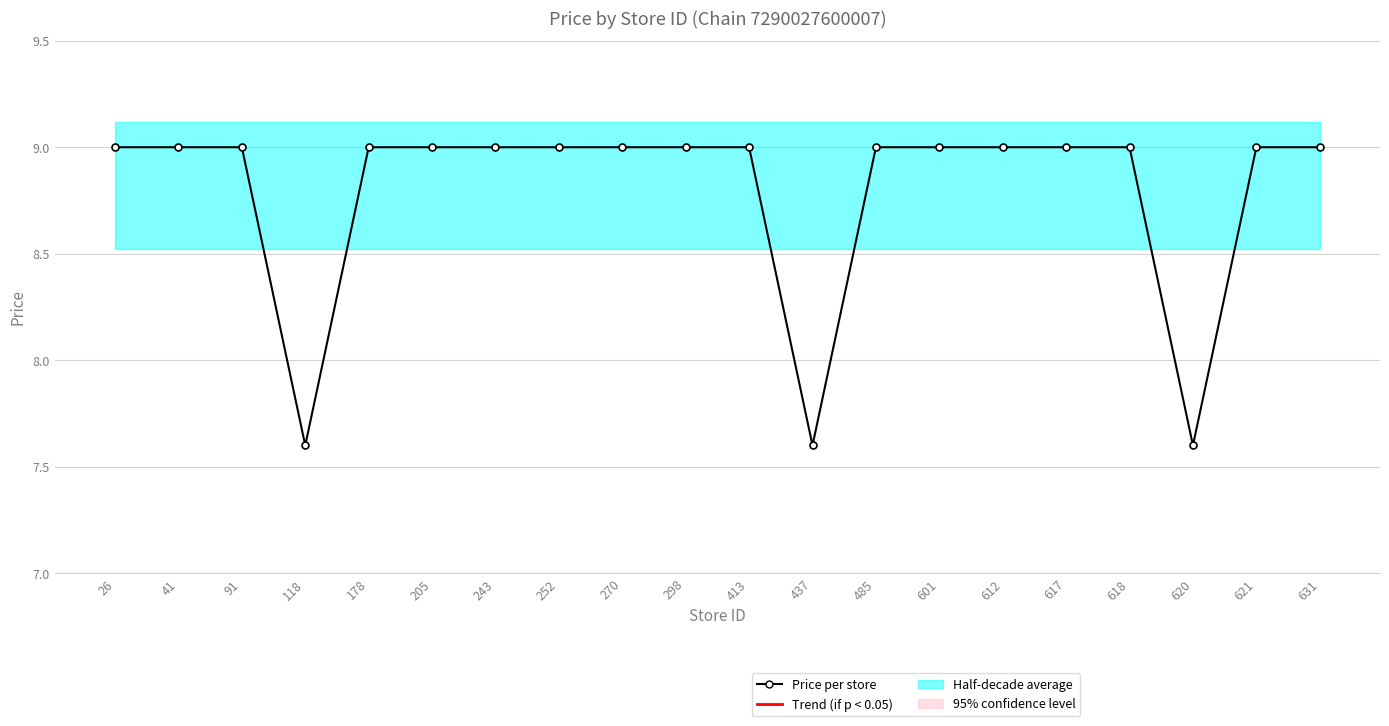

Read the value at 617.

9.0